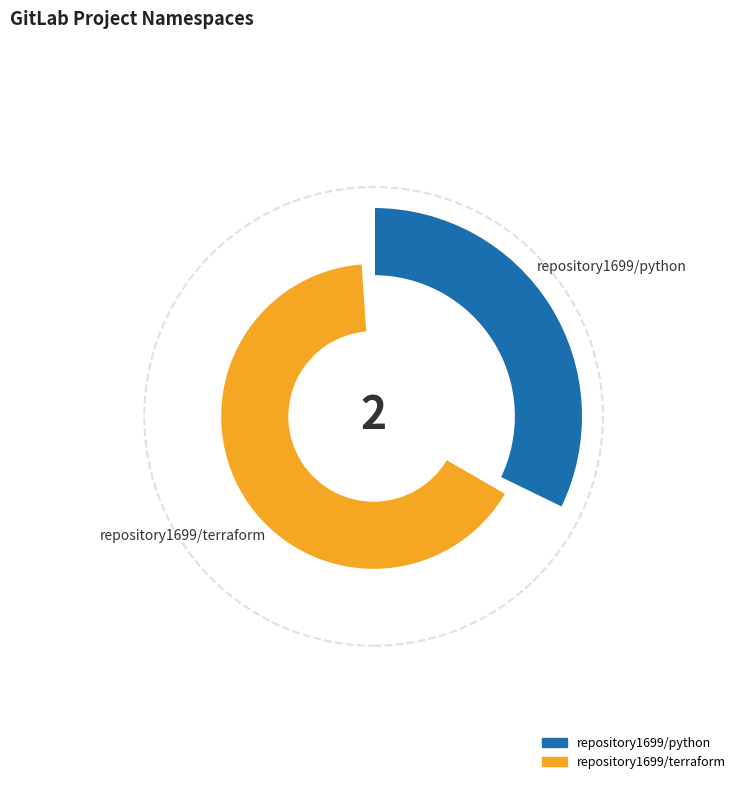

What is the total percentage of repository1699/python and repository1699/terraform?

100.0%